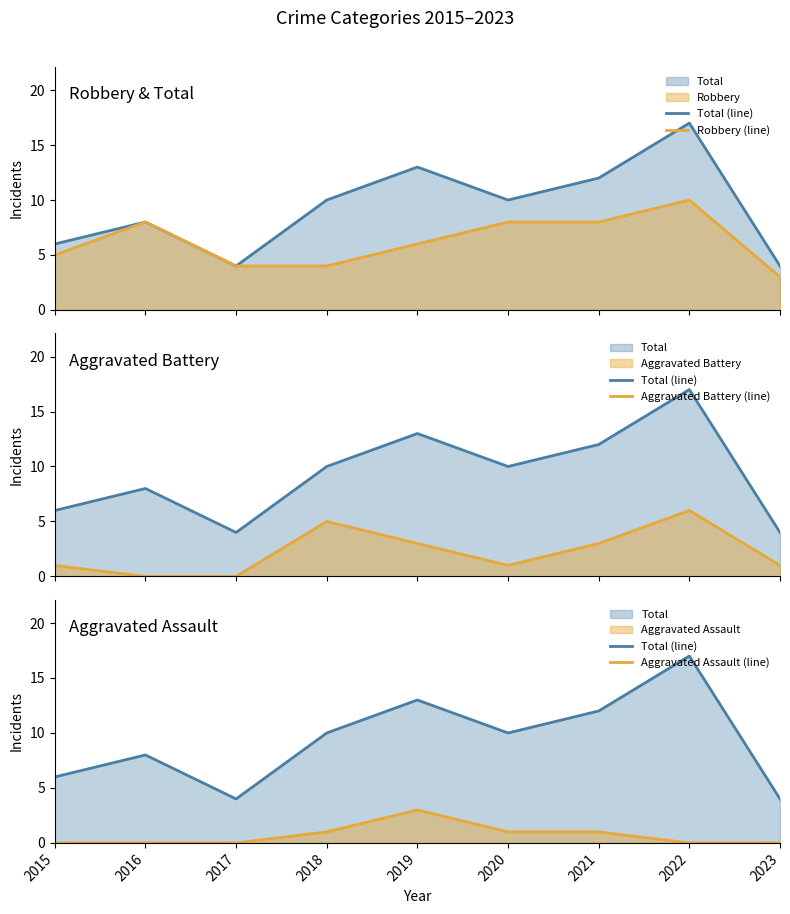

Reading left to right, extract all data points from this chart.

Total (line): 6	8	4	10	13	10	12	17	4
Robbery (line): 5	8	4	4	6	8	8	10	3
Aggravated Battery (line): 1	0	0	5	3	1	3	6	1
Aggravated Assault (line): 0	0	0	1	3	1	1	0	0